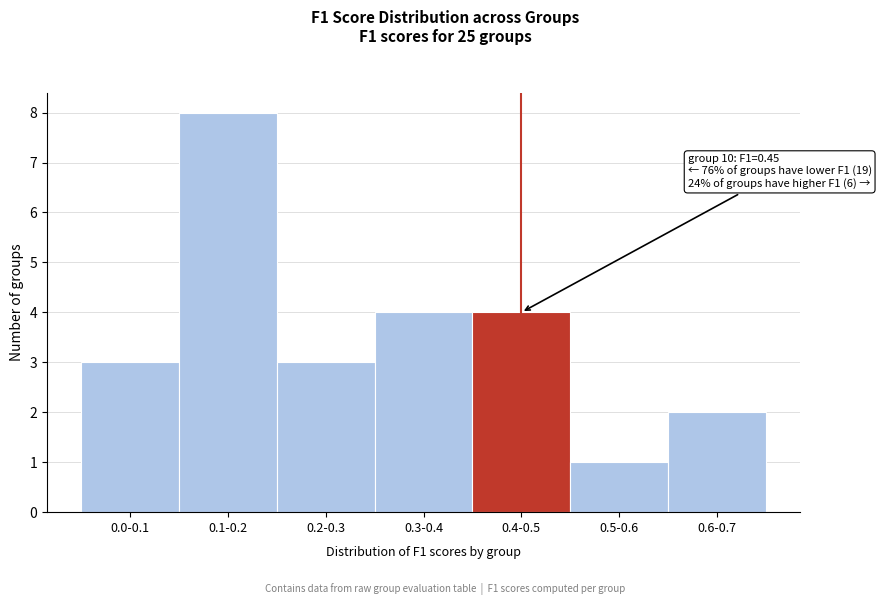

Reading left to right, what are all the values shown in this chart?

0.0-0.1=3	0.1-0.2=8	0.2-0.3=3	0.3-0.4=4	0.4-0.5=4	0.5-0.6=1	0.6-0.7=2